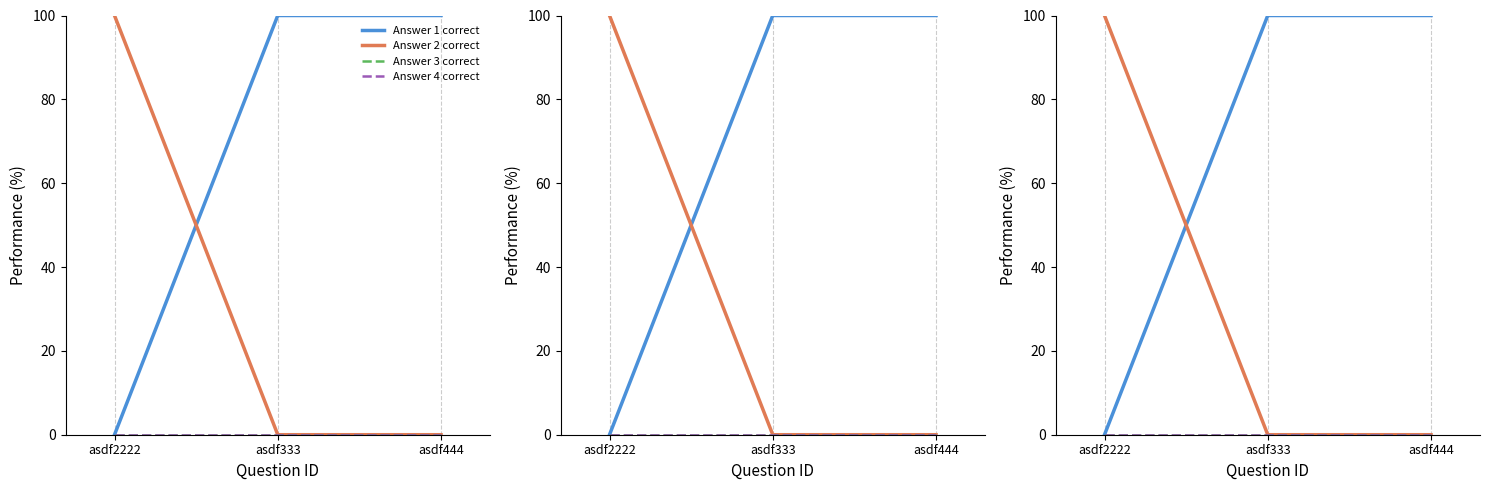

At which label is Answer 1 correct closest to 50?

asdf2222